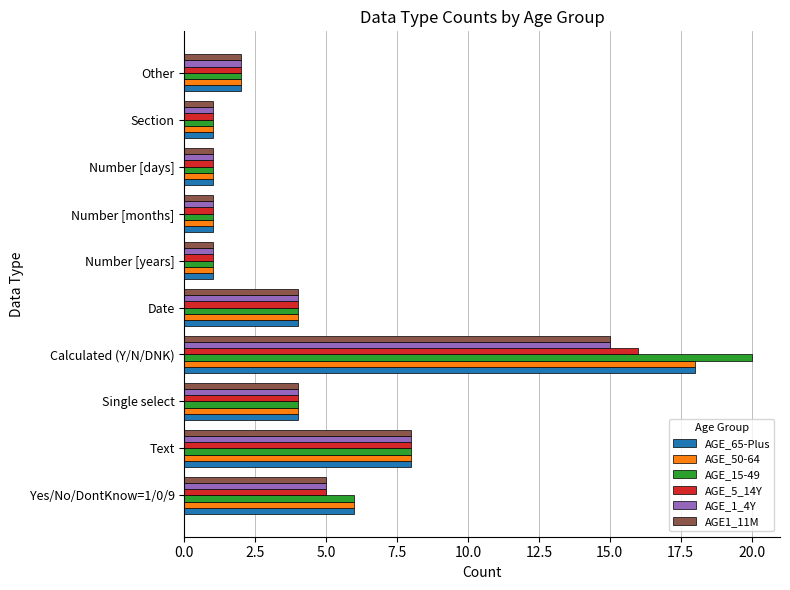

What is the average value of the AGE_50-64 series?

5